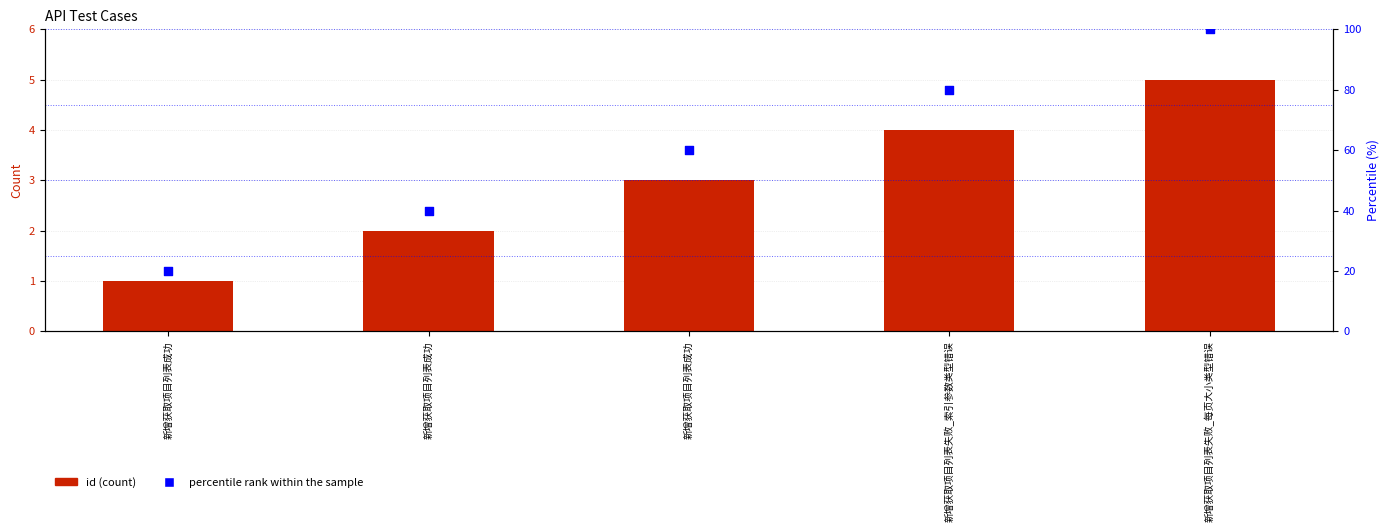

At which category is the sum across all series the highest?

新增获取项目列表失败_每页大小类型错误